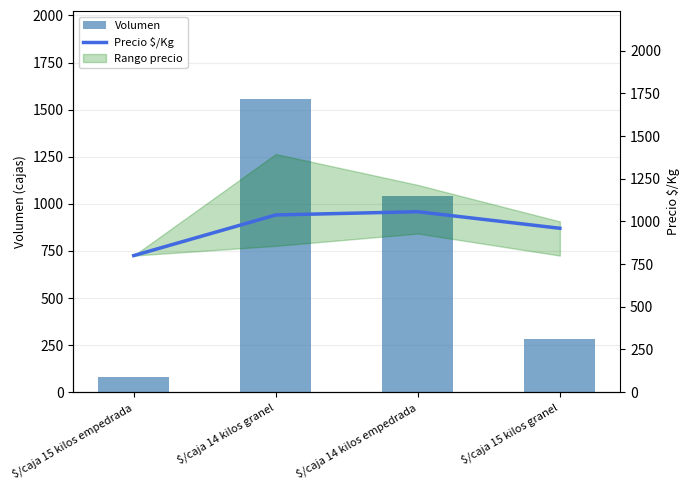

Is it true that Volumen equals 762 at $/caja 14 kilos granel?

False